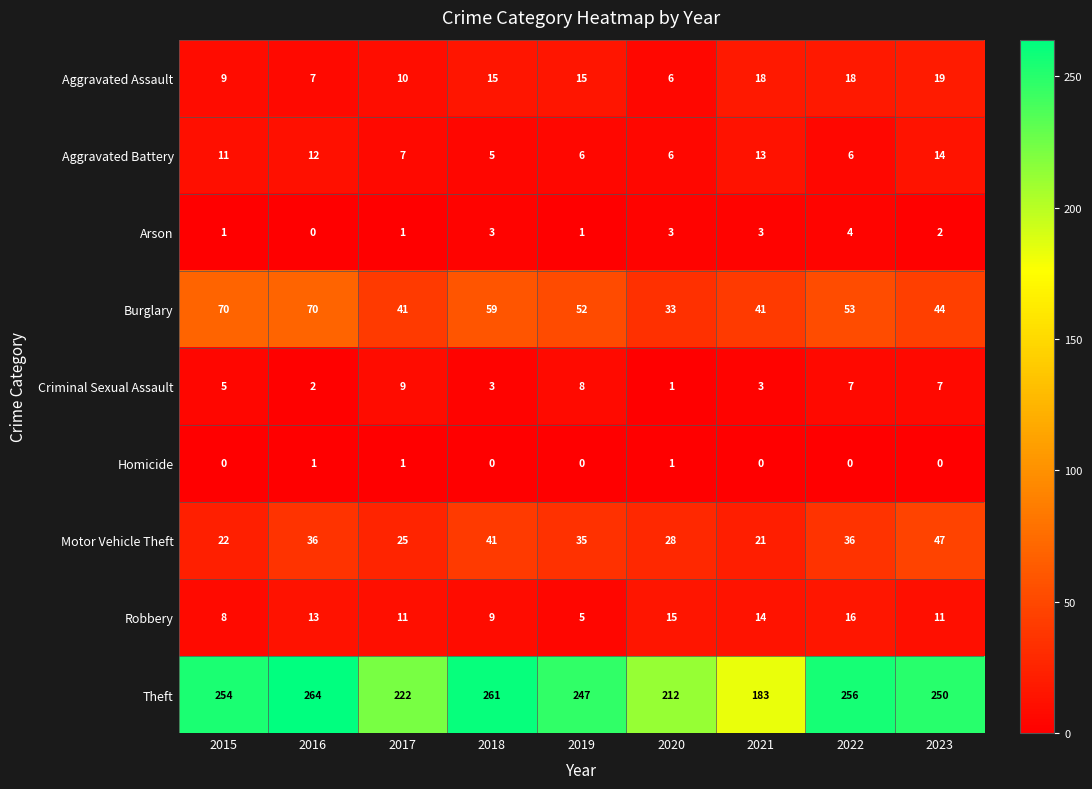

The Burglary series shows 41 at 2017. True or false?

True